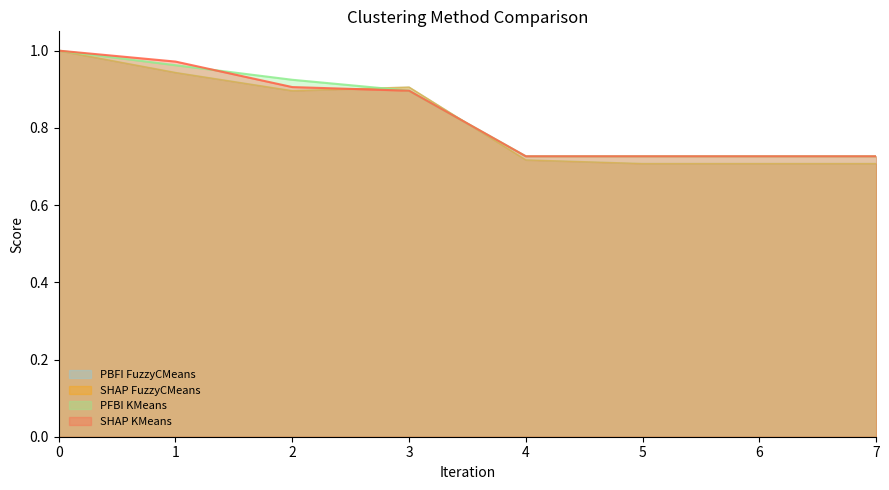

What is the average value of the PBFI FuzzyCMeans series?

0.8